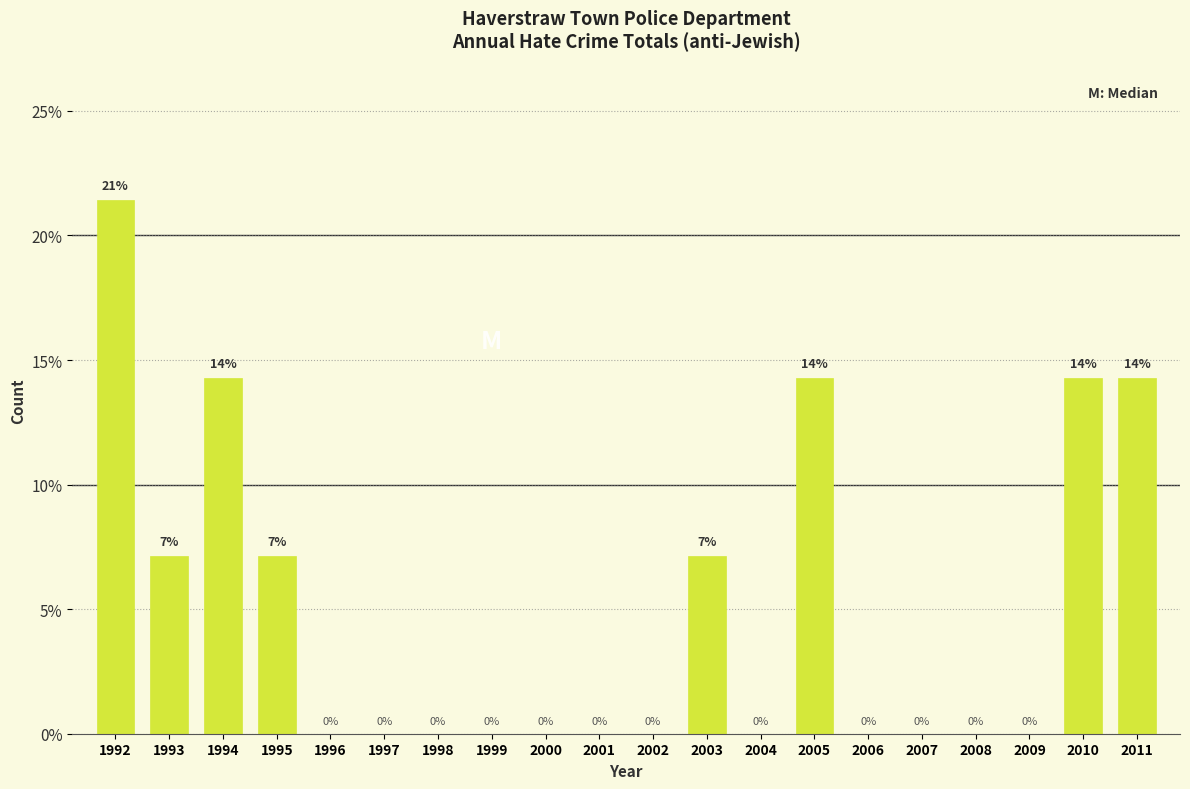

At which category does the chart reach its peak across all series?

1992